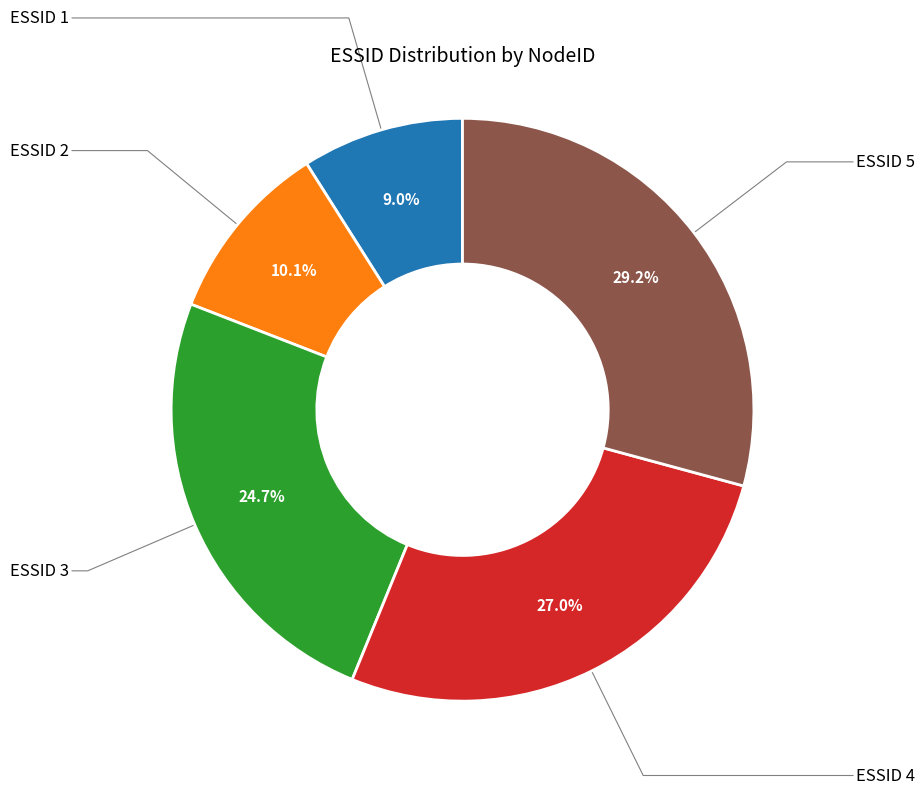

Is there a majority slice in this chart?

No